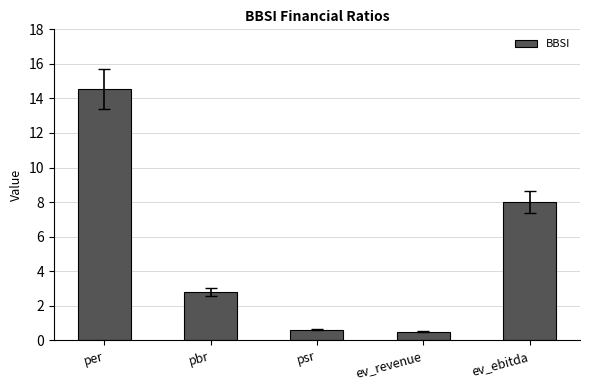

Reading right to left, what are all the values shown in this chart?

8.0	0.5	0.6	2.8	14.6